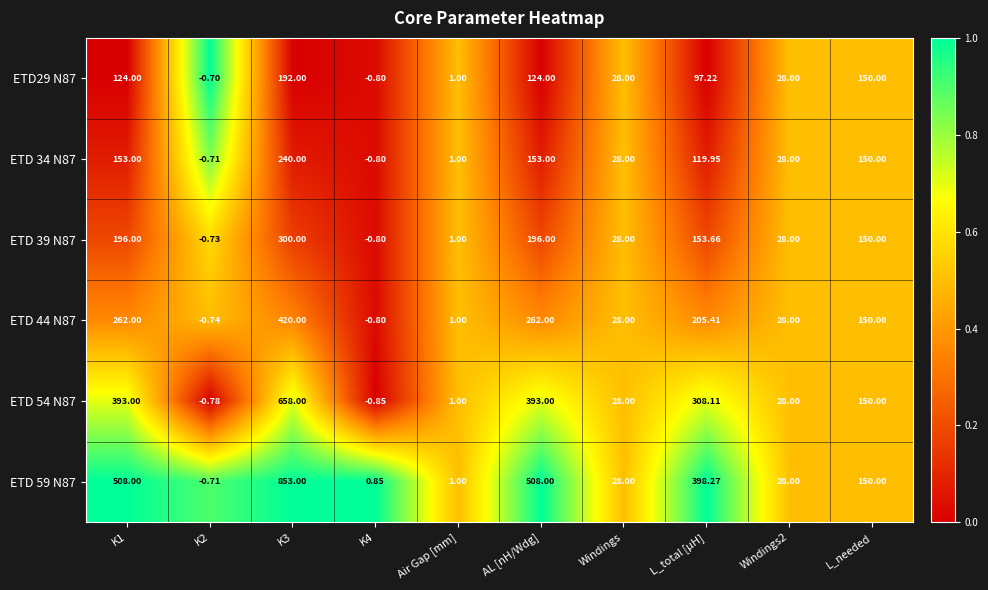

Where is ETD 54 N87 nearest to the value 328?

L_total [µH]